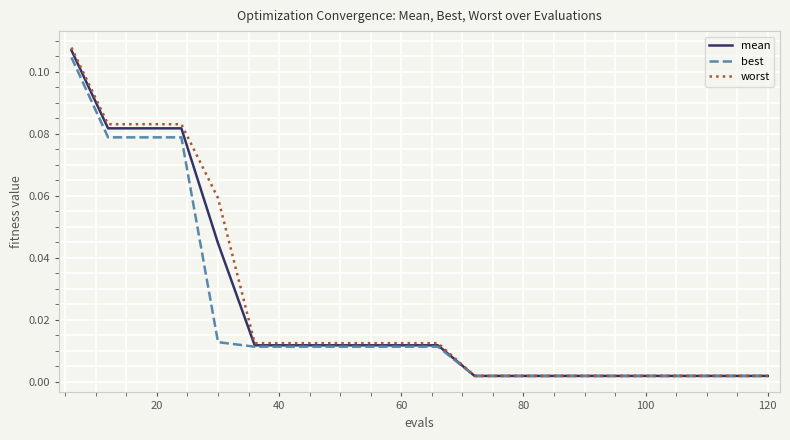

Which series has the largest range (max minus min)?

worst